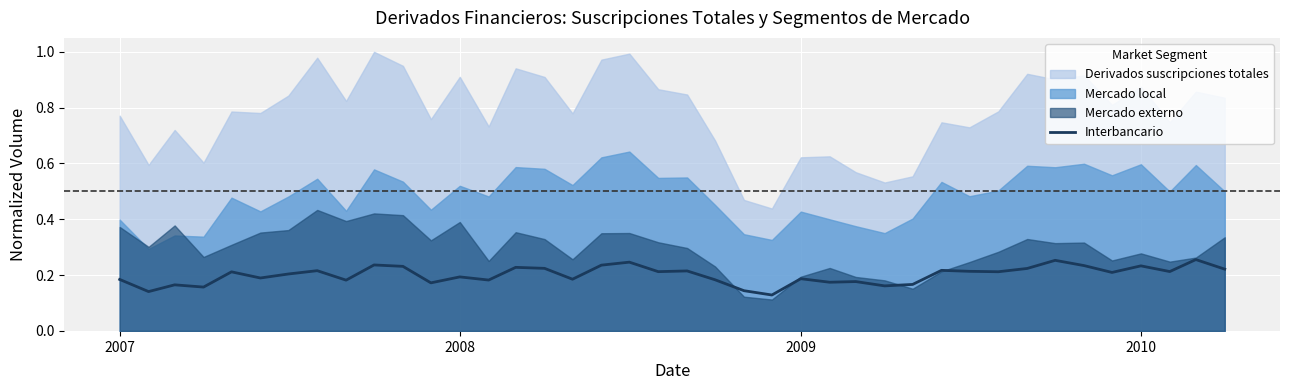

The Interbancario series shows 0.2 at 2008. True or false?

True